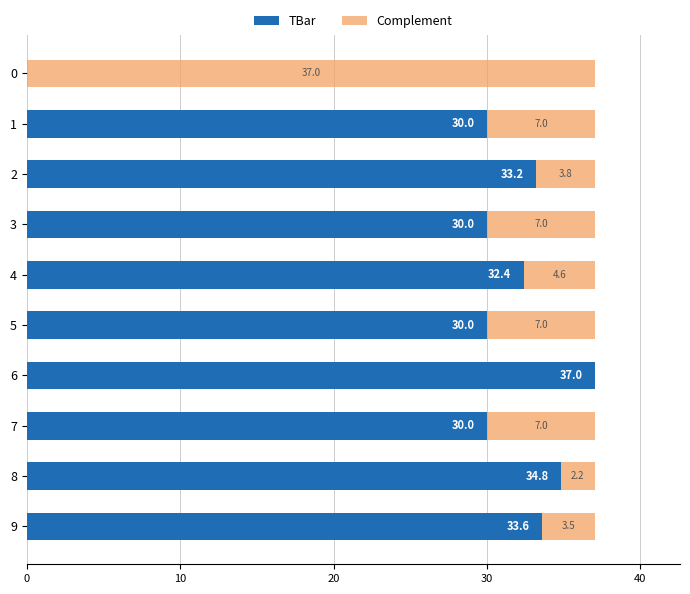

The TBar series shows 30.0 at 7. True or false?

True